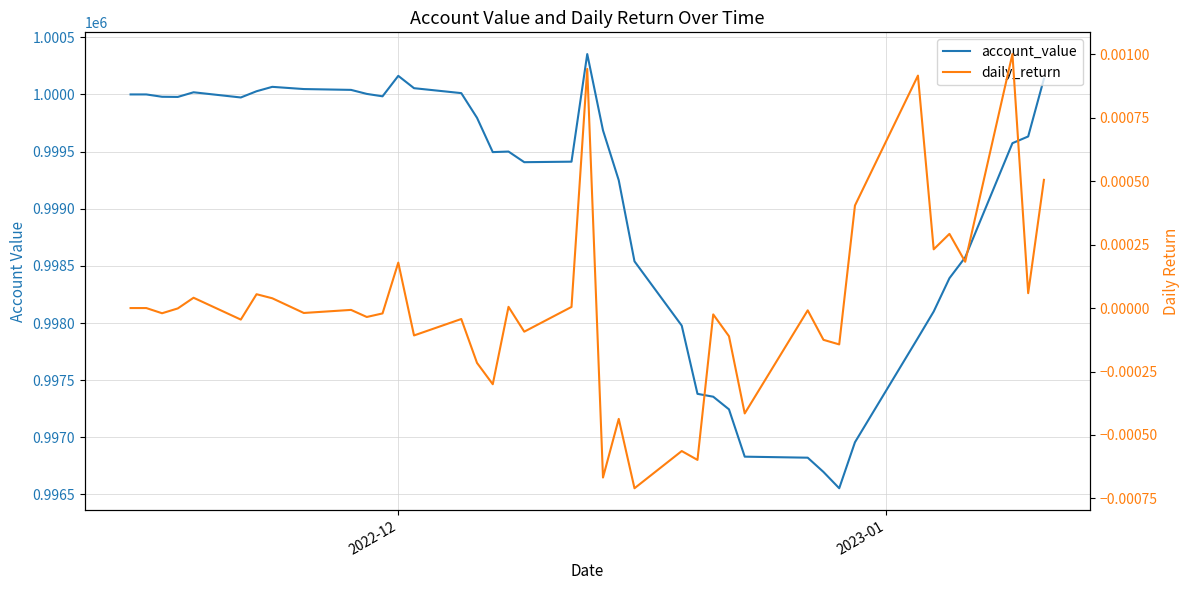

Is it true that account_value equals 1623278.0 at 2022-12?

False